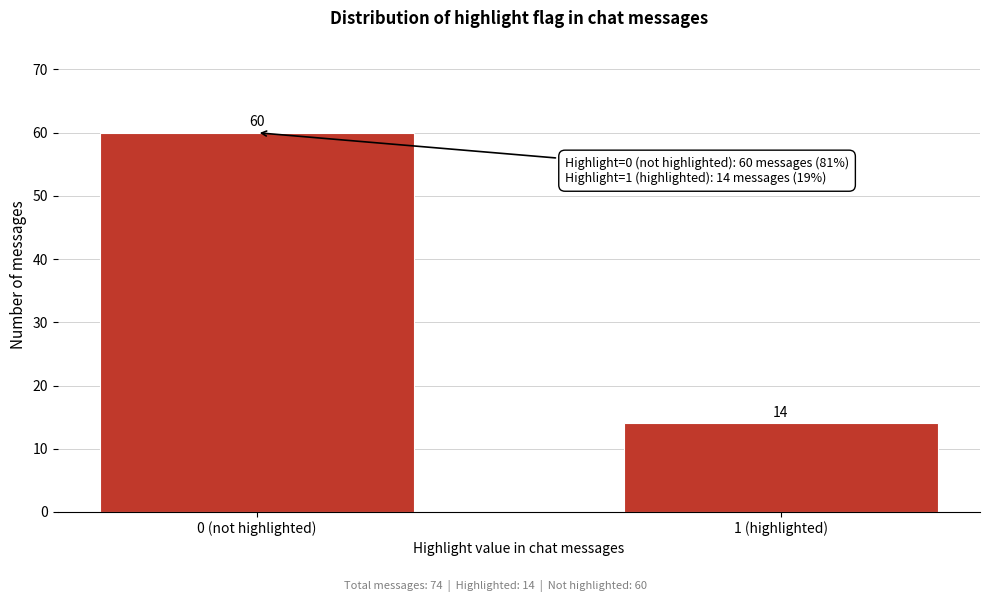

Reading right to left, extract all data points from this chart.

1 (highlighted)=14	0 (not highlighted)=60